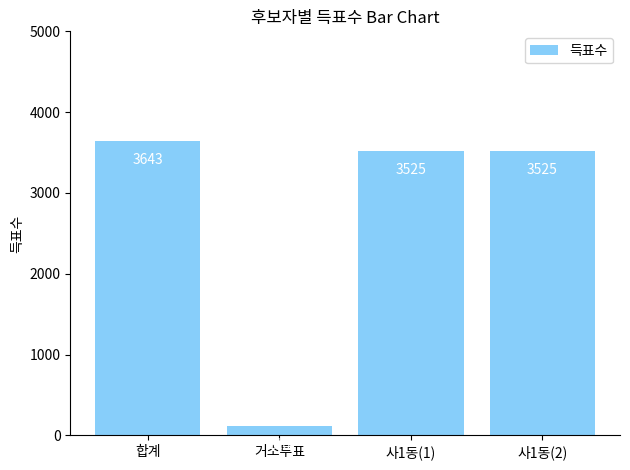

What is the difference between the values at 합계 and 사1동(2)?

118